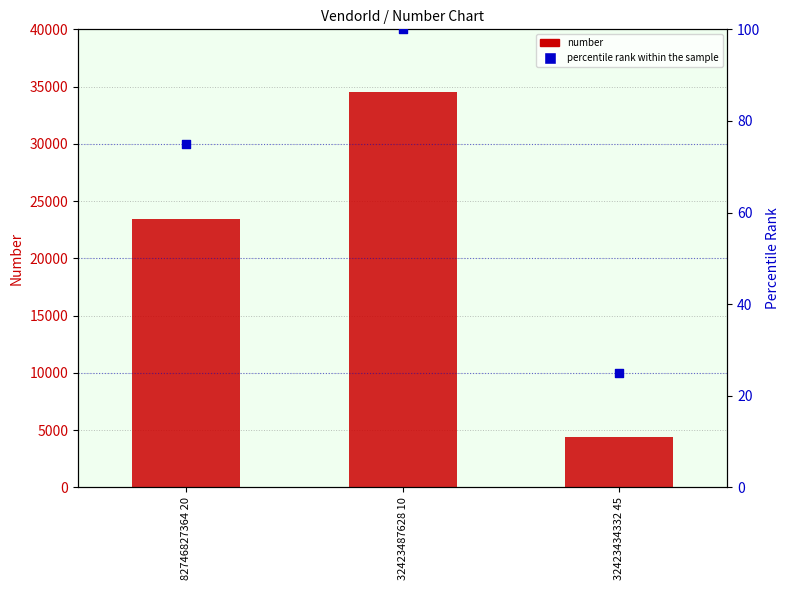

Which series contains the lowest Y value?

percentile rank within the sample